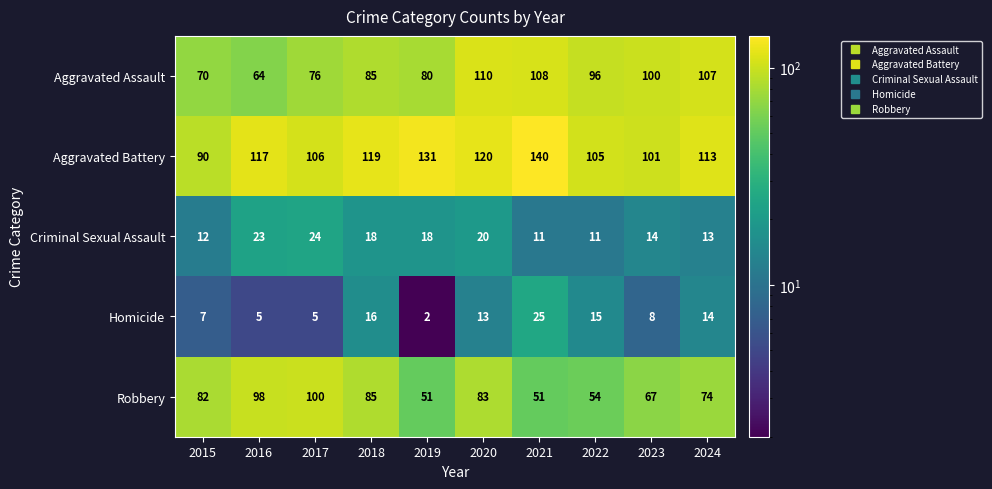

What is the sum of all Criminal Sexual Assault values?

164